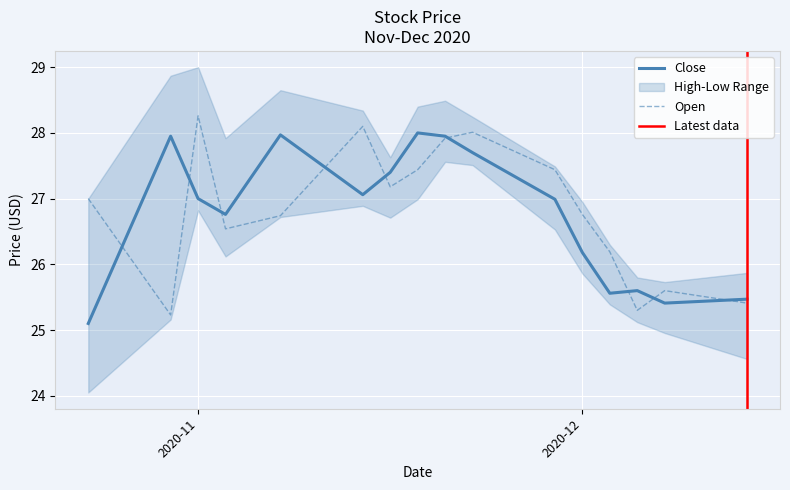

What is the difference between the maximum and minimum values in the Close series?

2.9